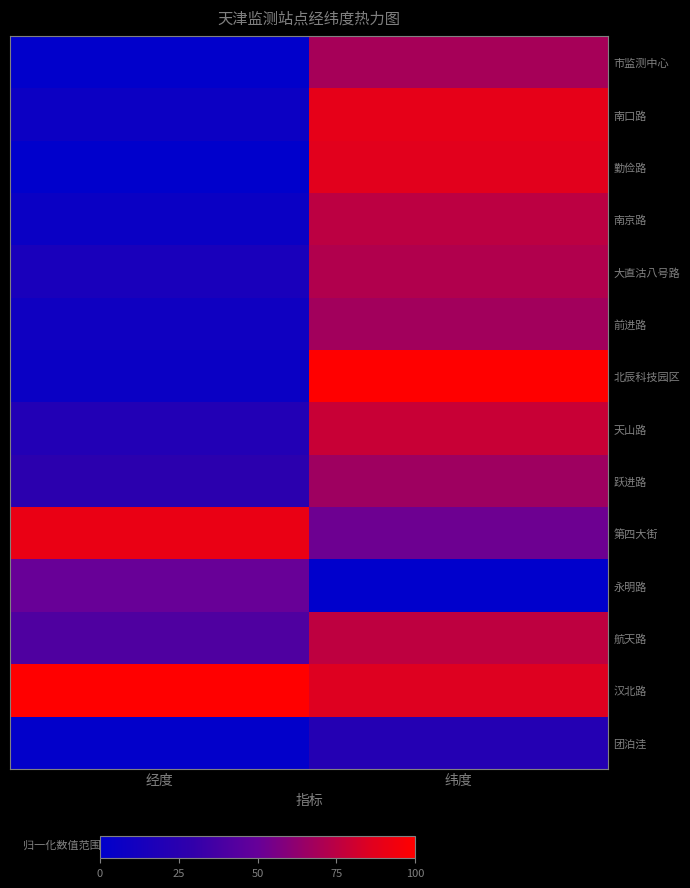

Which has a higher value, 纬度 or 经度?

纬度